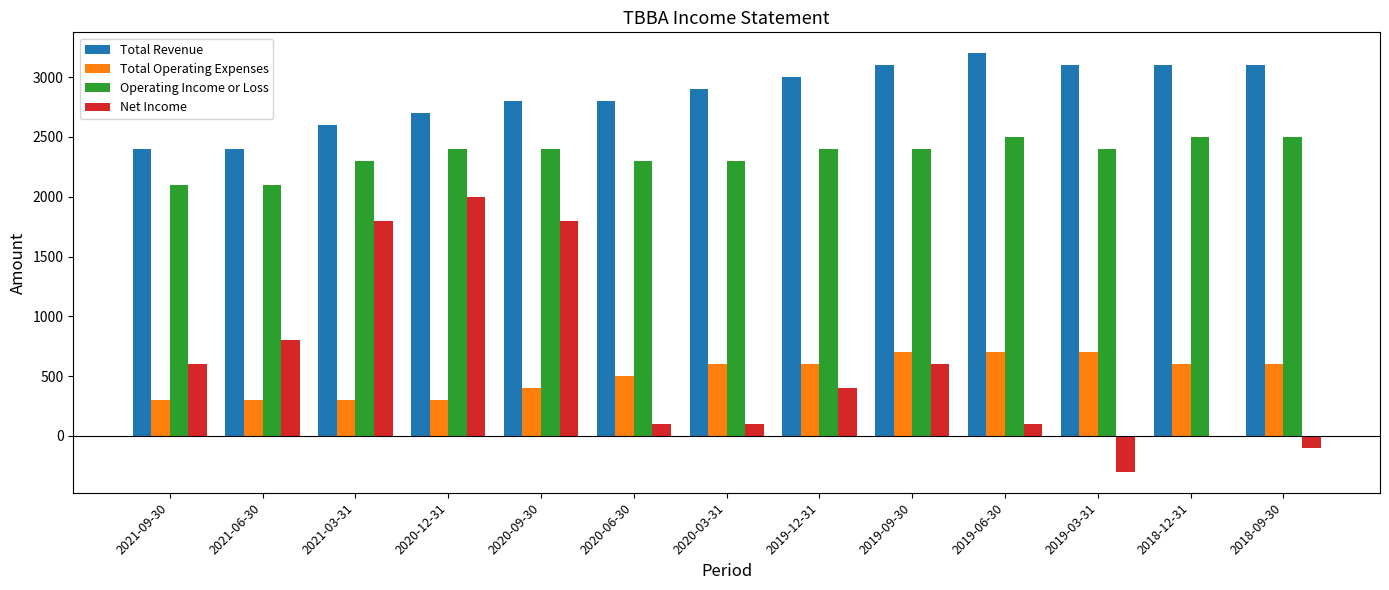

True or false: Total Revenue has a value of 3100 at 2019-09-30.

True